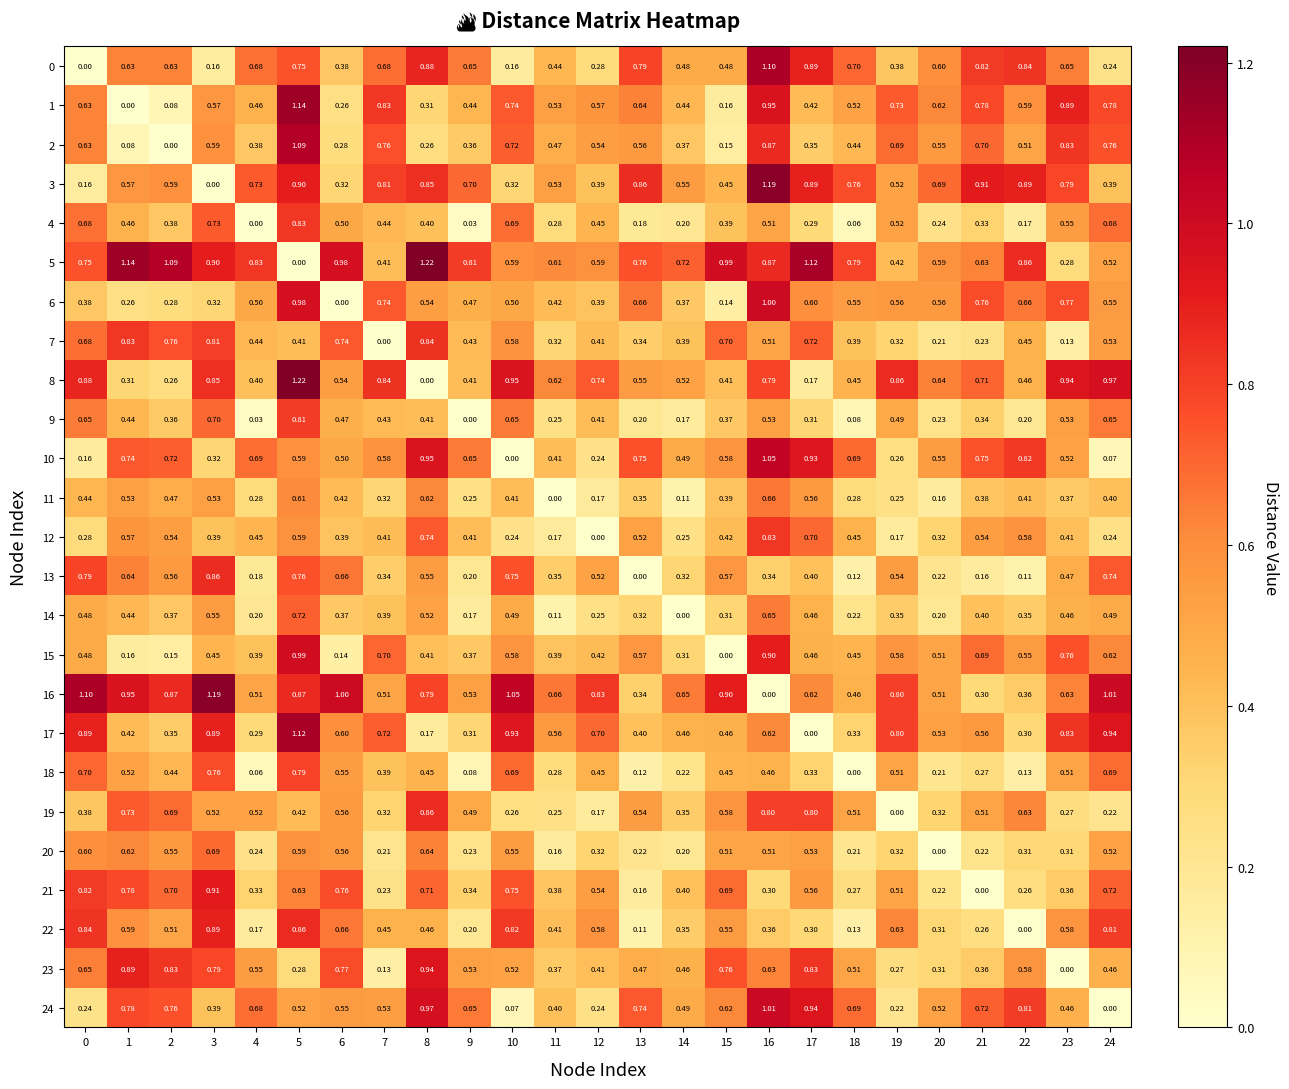

Which series has the largest total across all categories?

5